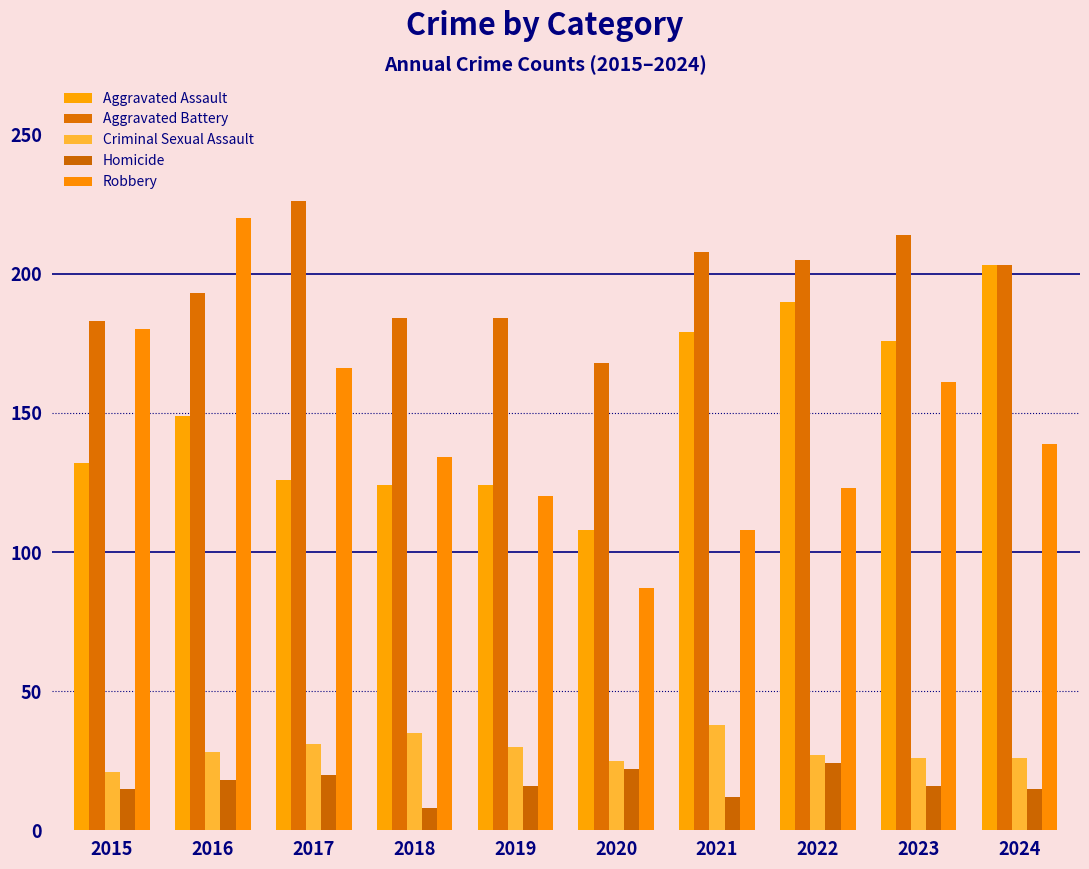

Rank the series at 2016 from highest to lowest value.

Robbery, Aggravated Battery, Aggravated Assault, Criminal Sexual Assault, Homicide